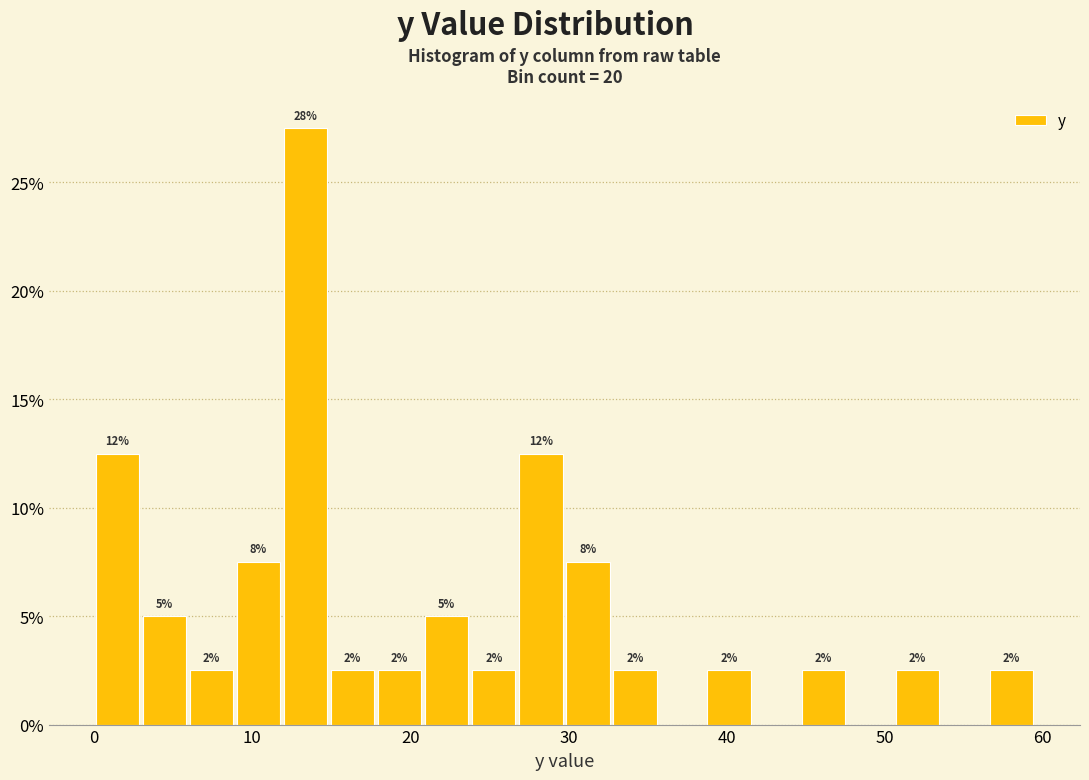

Read against the x-axis, roughly where is the centre of the tallest bar?

13